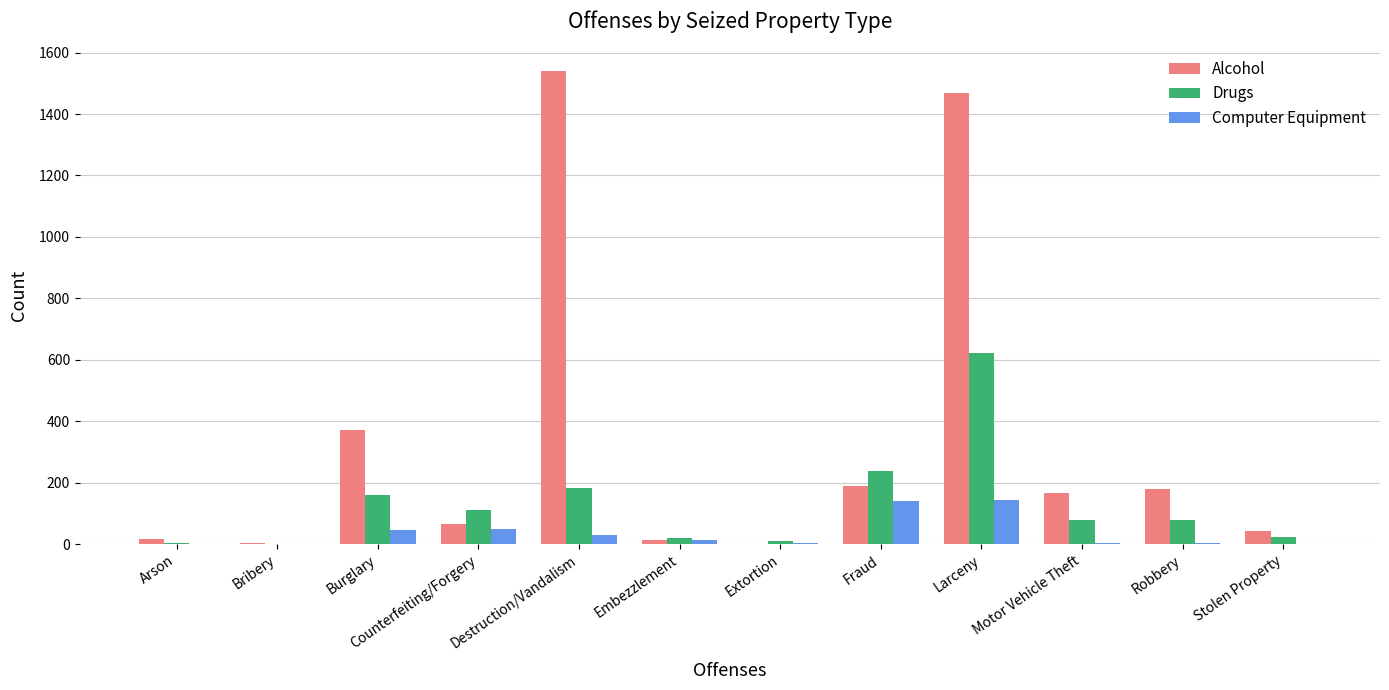

How many data points does each series have?

12